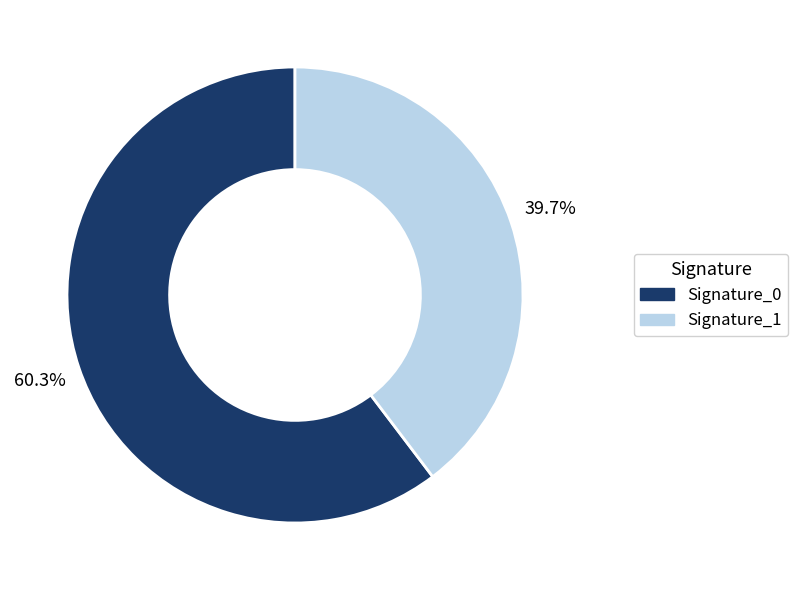

Which category has the biggest portion of the pie?

Signature_0